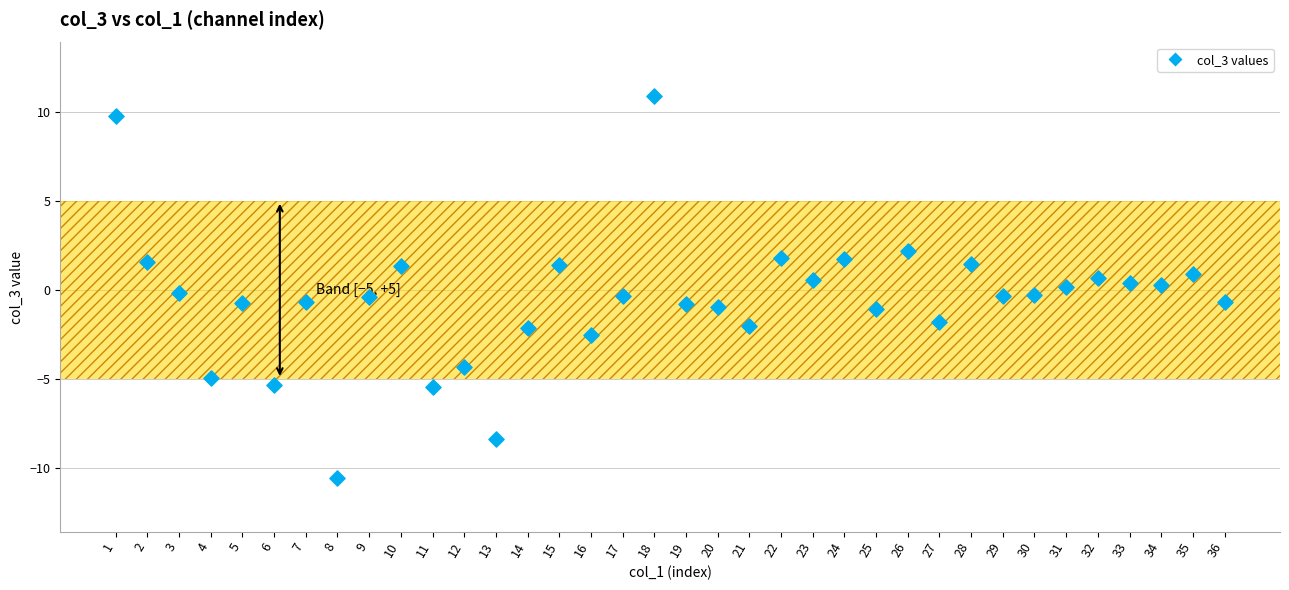

What is the range of Y values (max minus min)?

21.5